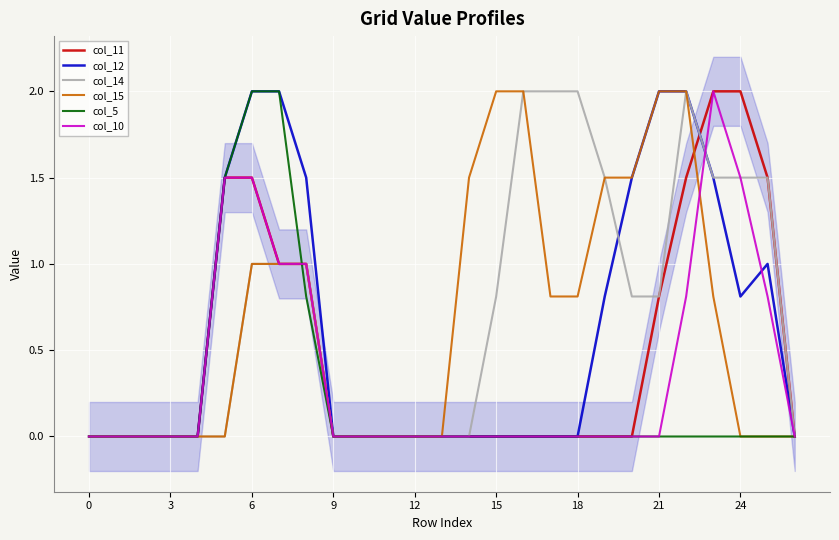

Which series has the widest spread of values?

col_11